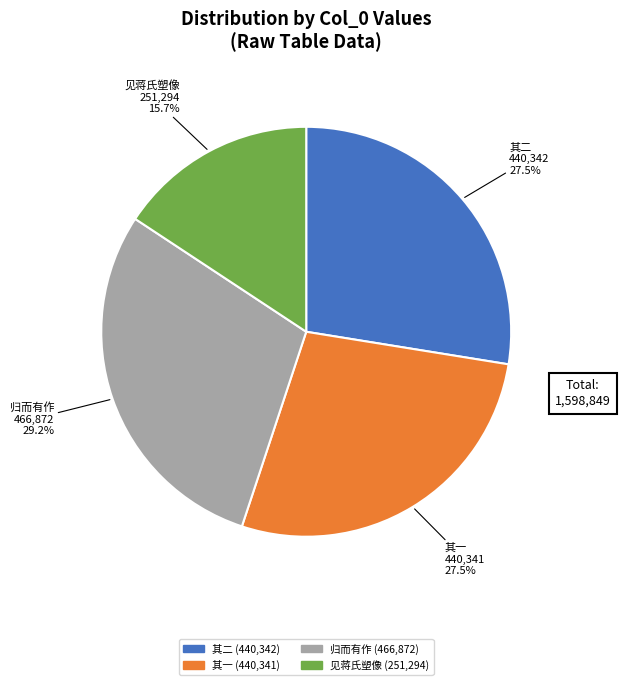

Combined, do 见蒋氏塑像 and 其二 account for over 50%?

No